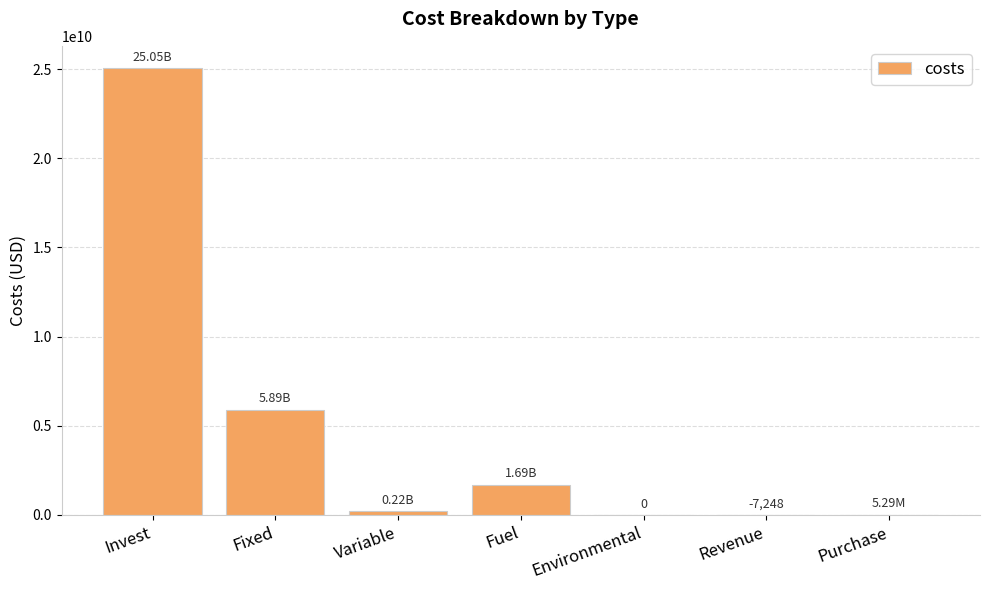

Between Revenue and Fixed, which is larger?

Fixed